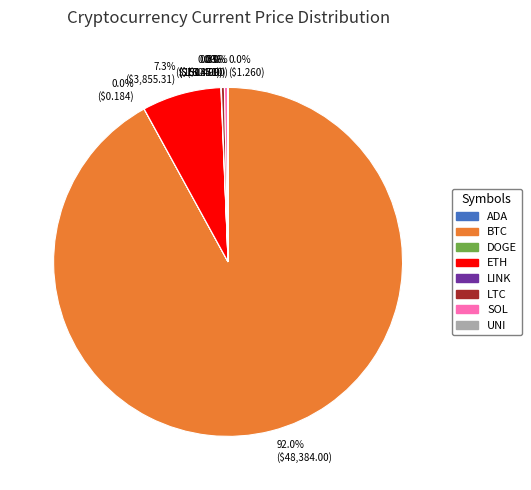

Is there a majority slice in this chart?

Yes